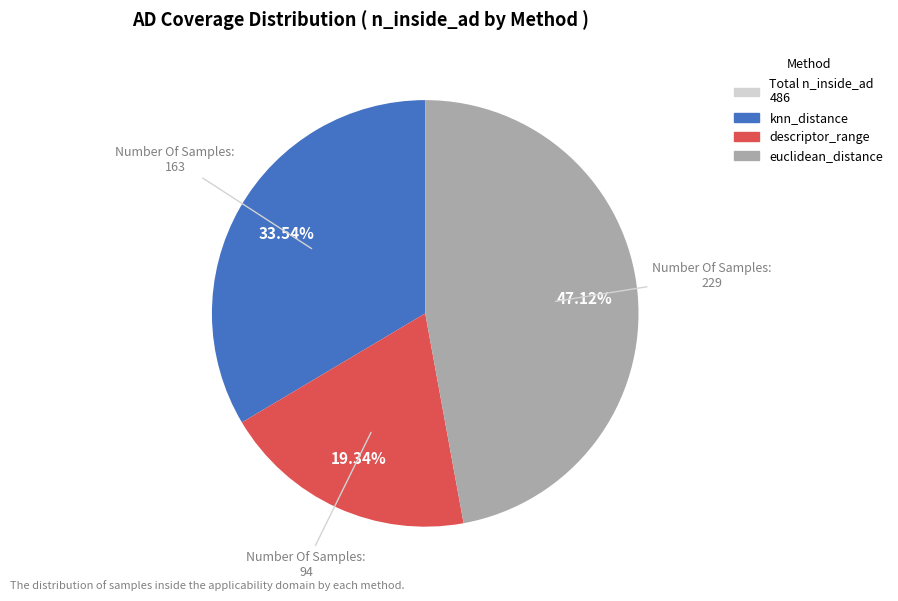

How many slices are in this pie chart?

3